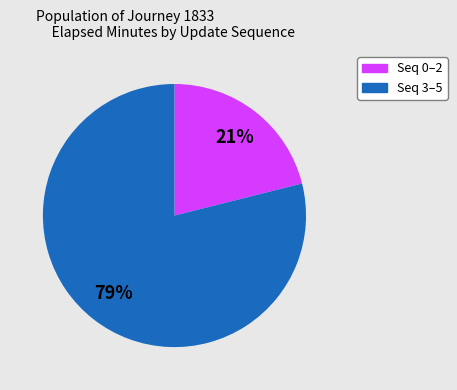

To the nearest percent, what is the difference between the largest and smallest slice percentages?

58%